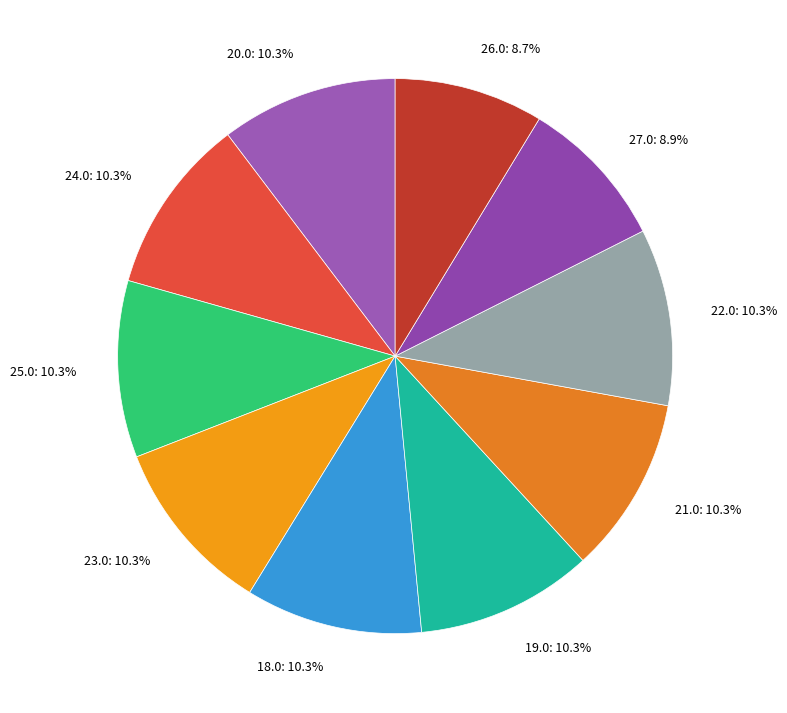

What portion of the pie excludes 27.0?

91.1%